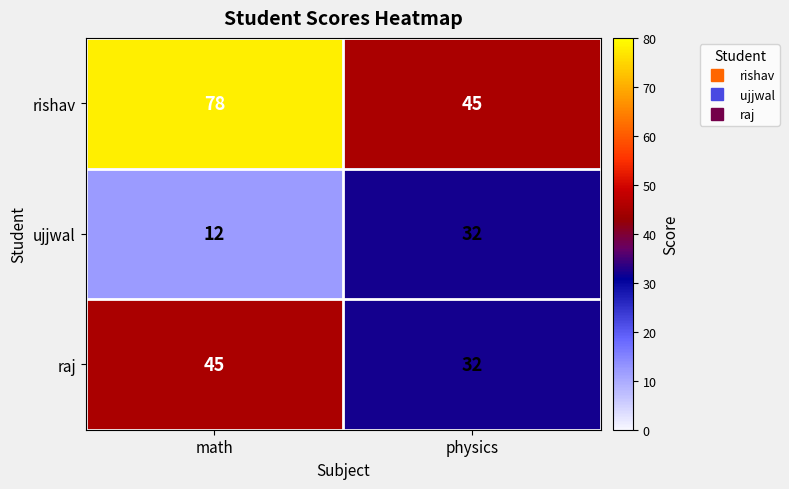

Reading left to right, extract all data points from this chart.

rishav: math=78	physics=45
ujjwal: math=12	physics=32
raj: math=45	physics=32